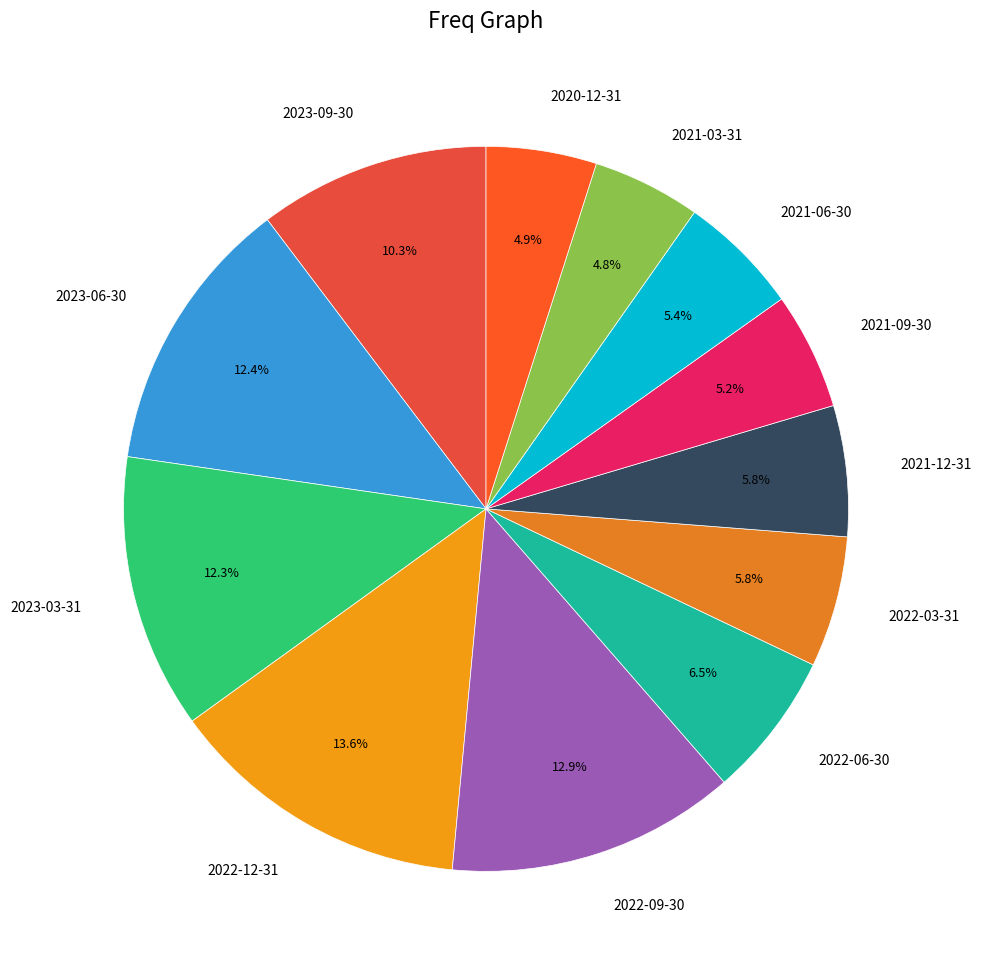

To the nearest percent, what is the difference between the largest and smallest slice percentages?

9%